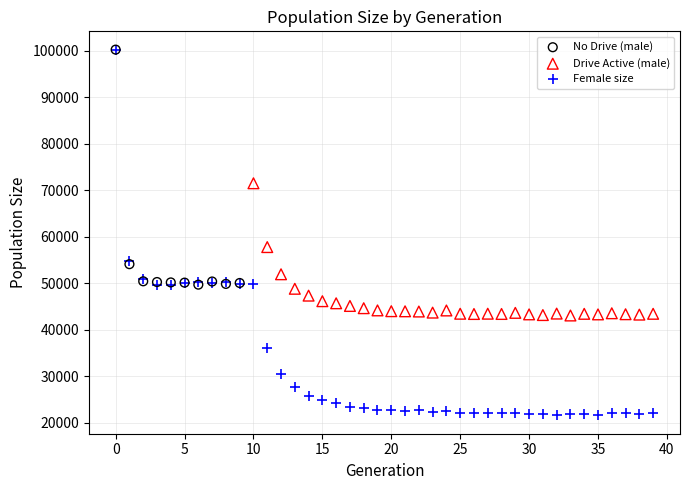

Which series reaches the minimum Y coordinate?

Female size